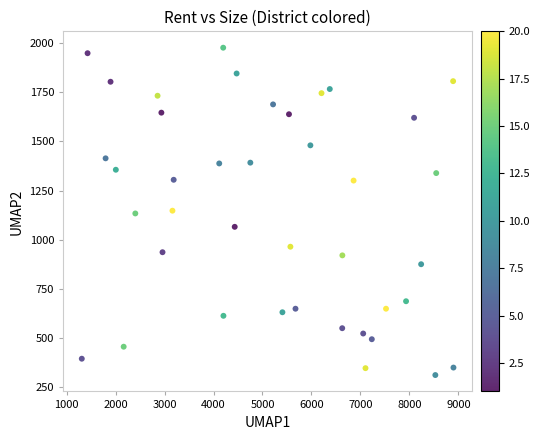

What is the range of X values (max minus min)?

7588